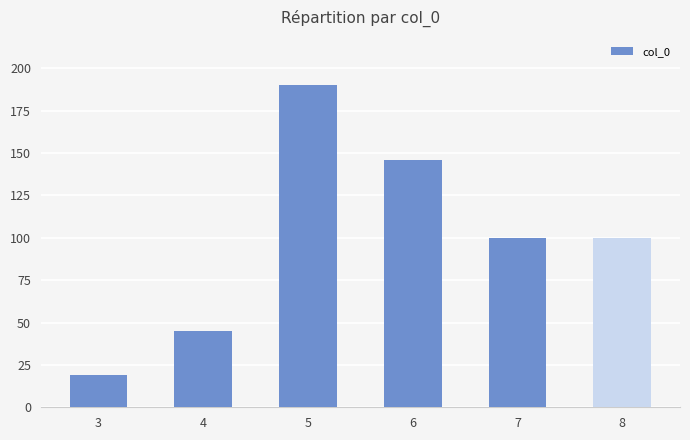

What is the smallest value displayed?

19